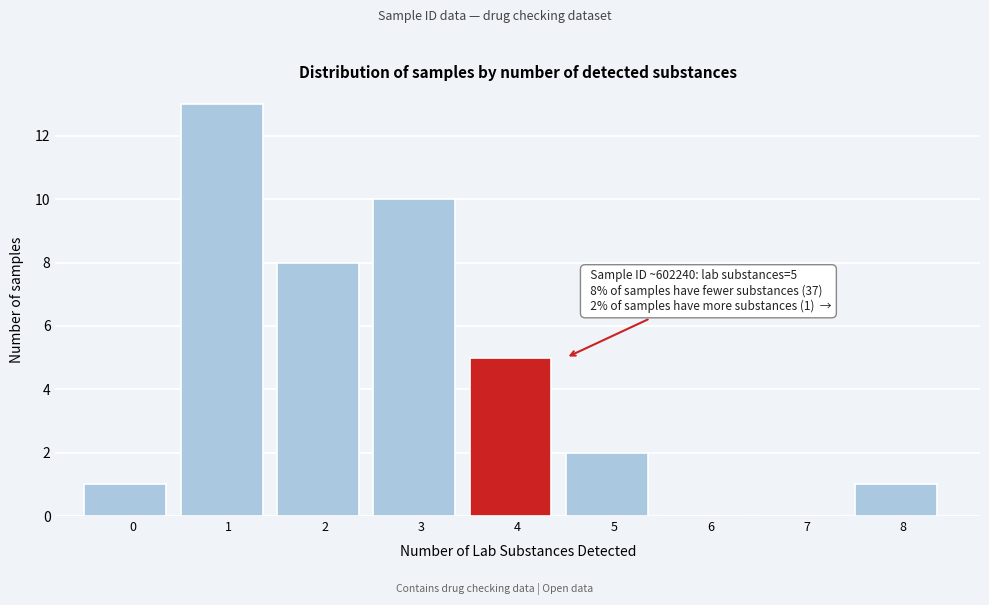

Reading left to right, what are all the values shown in this chart?

0=1	1=13	2=8	3=10	4=5	5=2	6=0	7=0	8=1